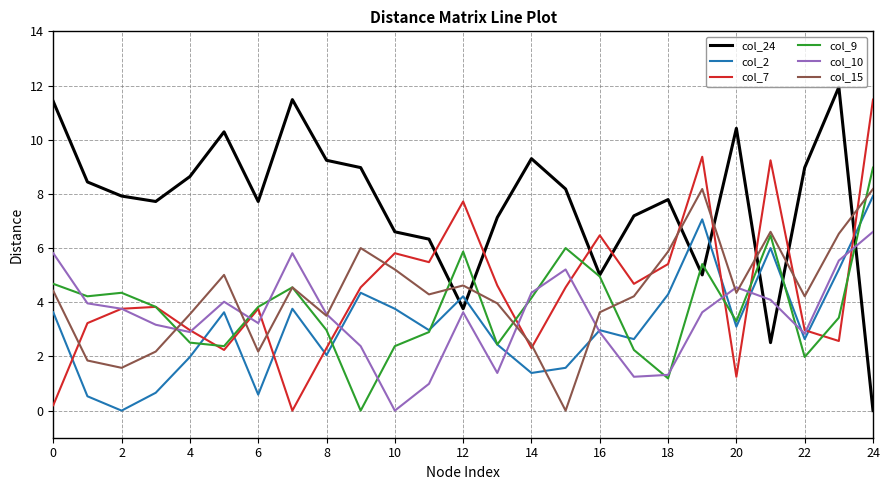

How many positive values does the col_9 series have?

24